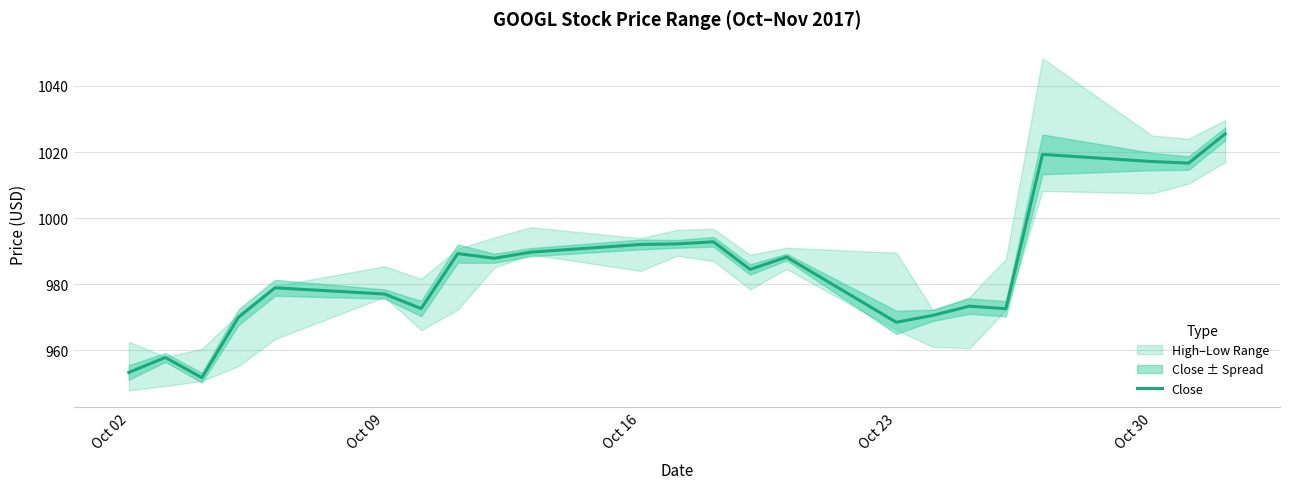

What is the maximum value for Close?

1025.5